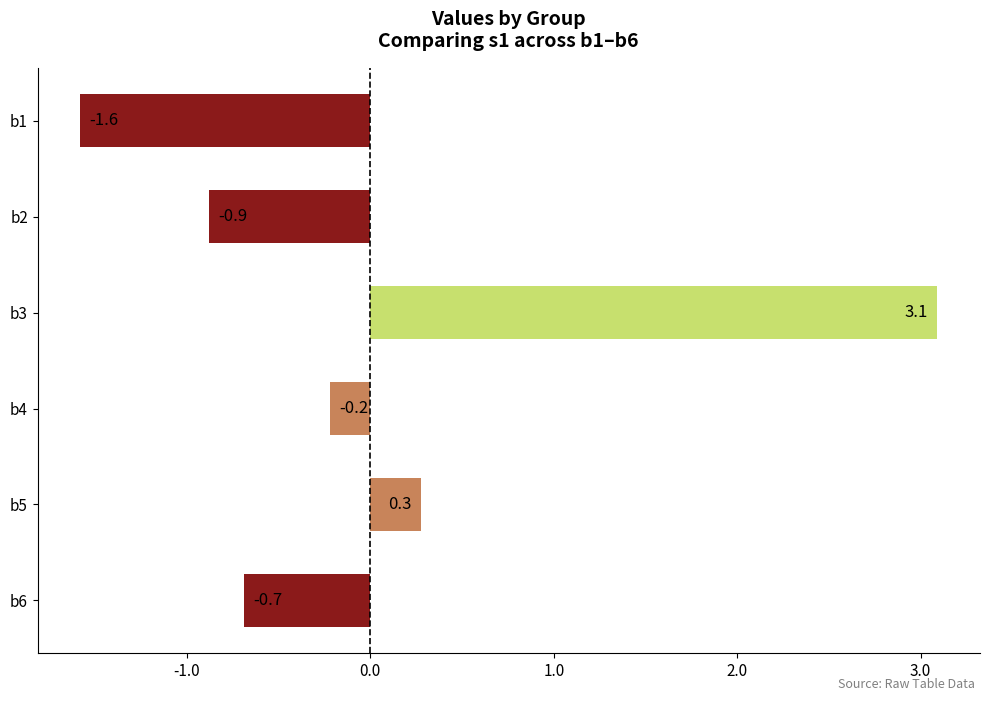

What is the value of the 2nd bar from the top?

-0.9